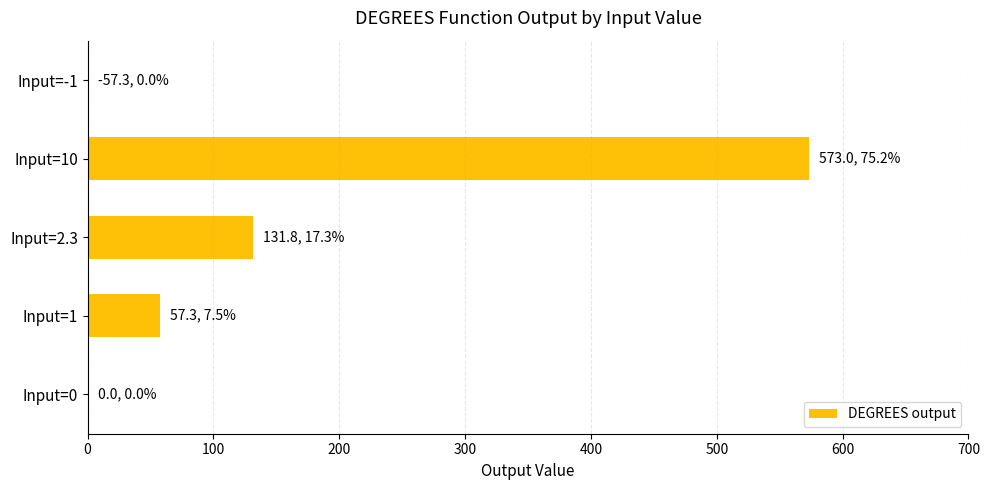

How many values exceed 57?

3